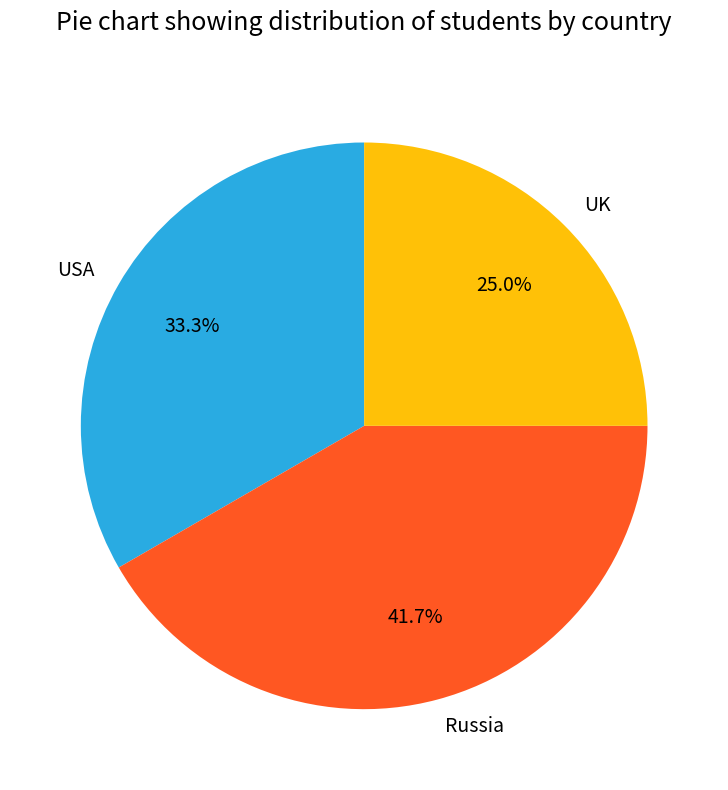

Between USA and UK, which is larger?

USA